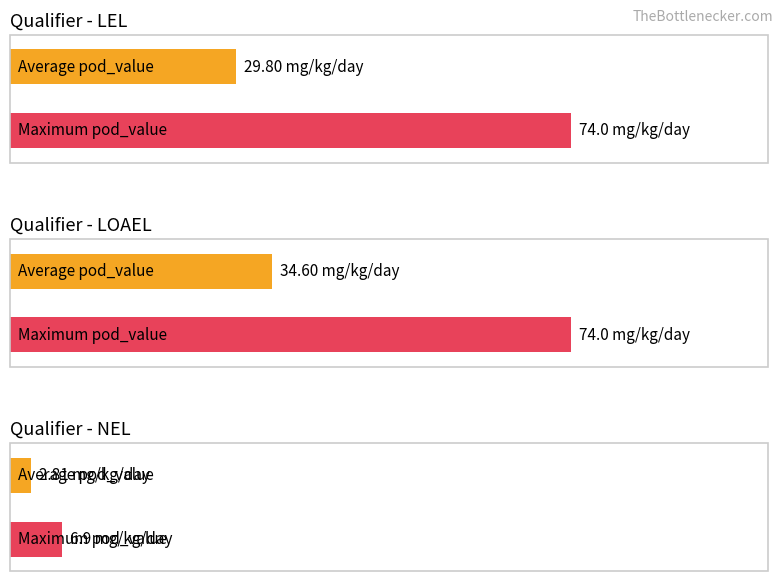

True or false: nel has a value of 6.9 at dose_level 3.

True